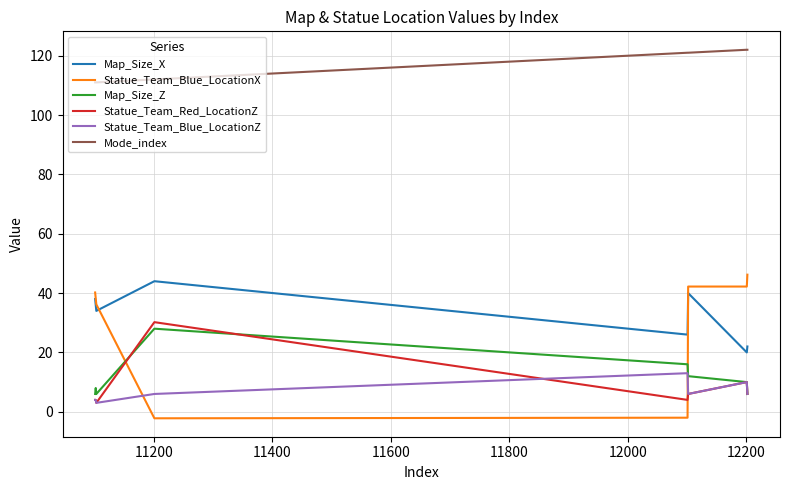

True or false: Statue_Team_Blue_LocationZ and Map_Size_X intersect in this chart.

False